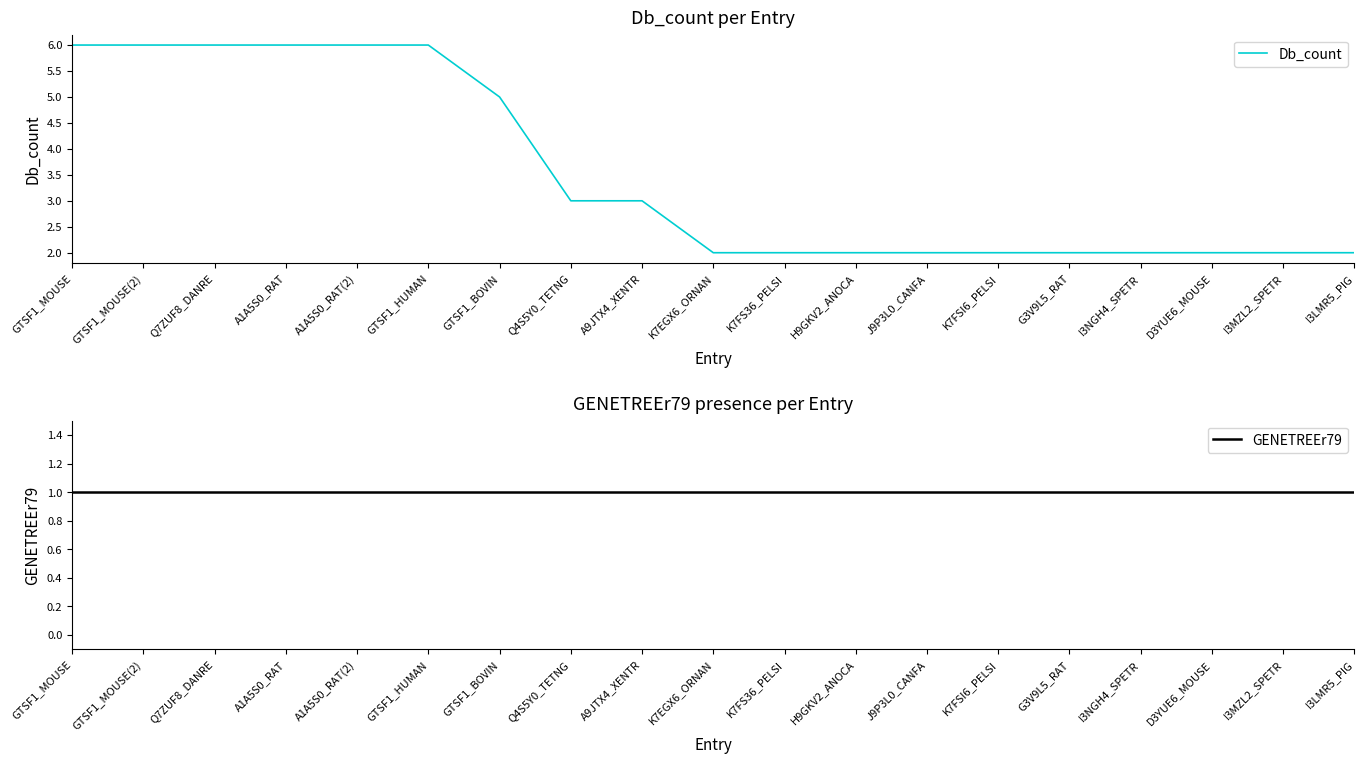

Which series changed the most between GTSF1_MOUSE(2) and K7EGX6_ORNAN?

Db_count